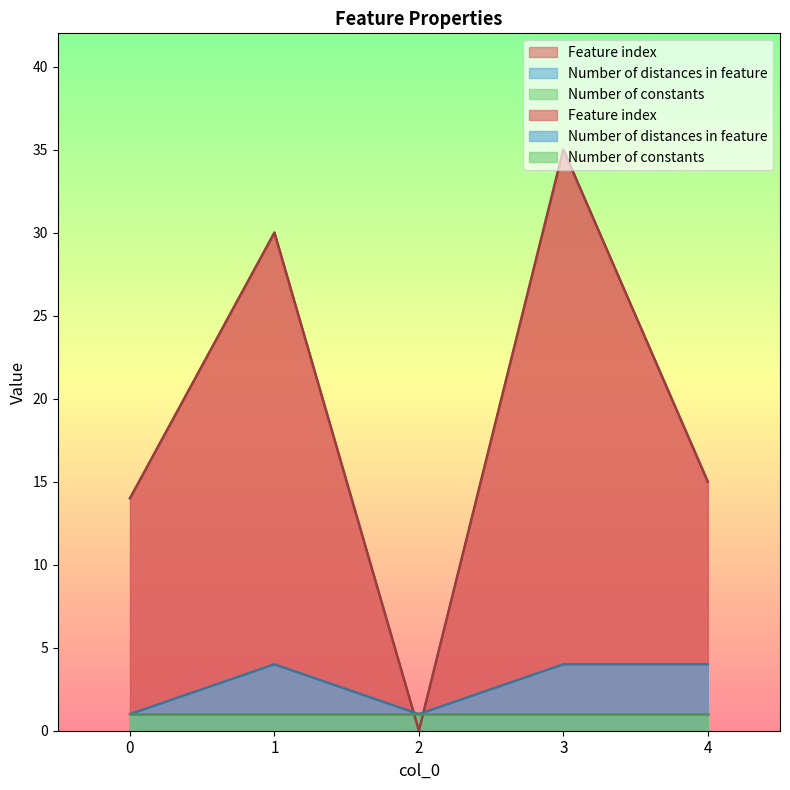

True or false: Feature index and Number of distances in feature intersect in this chart.

True